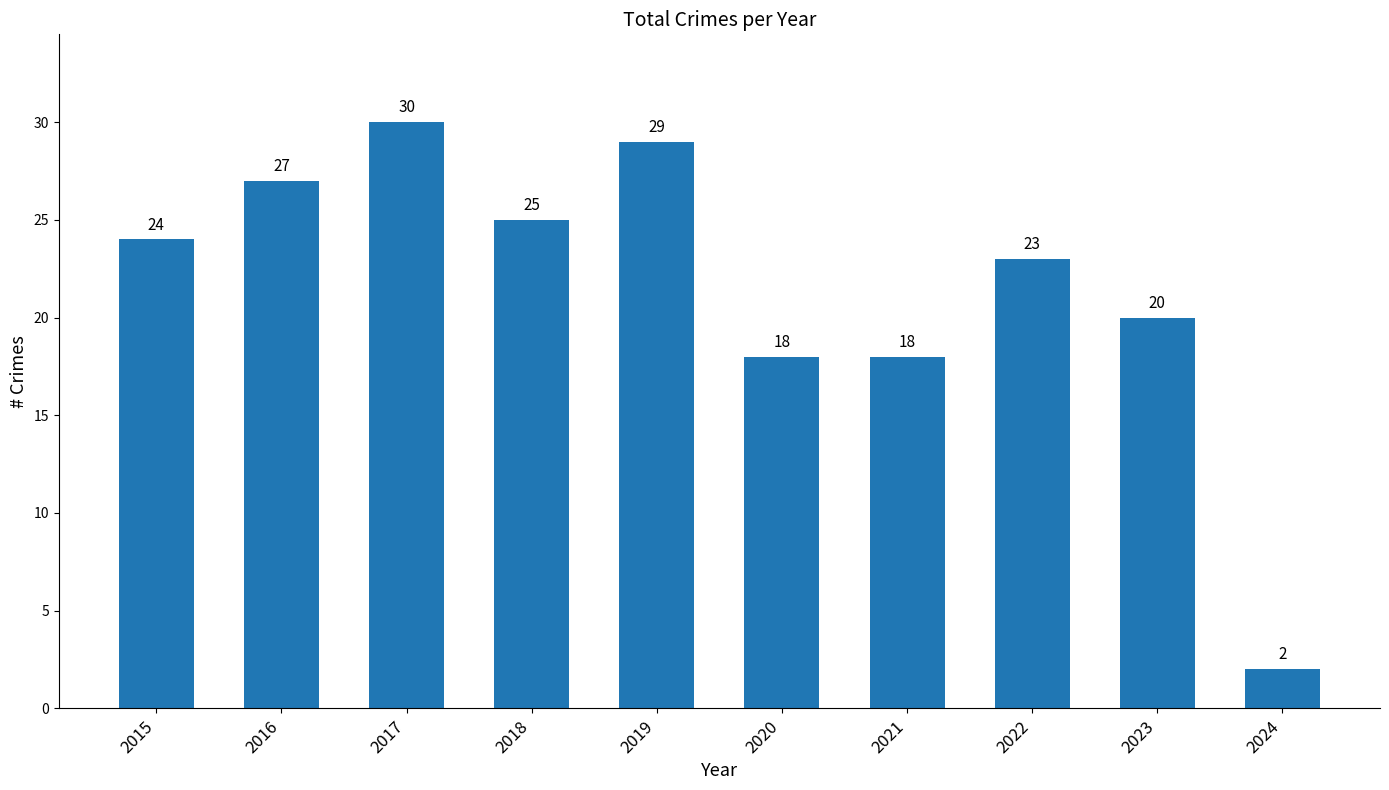

What is the sum of the values at 2016 and 2017?

57